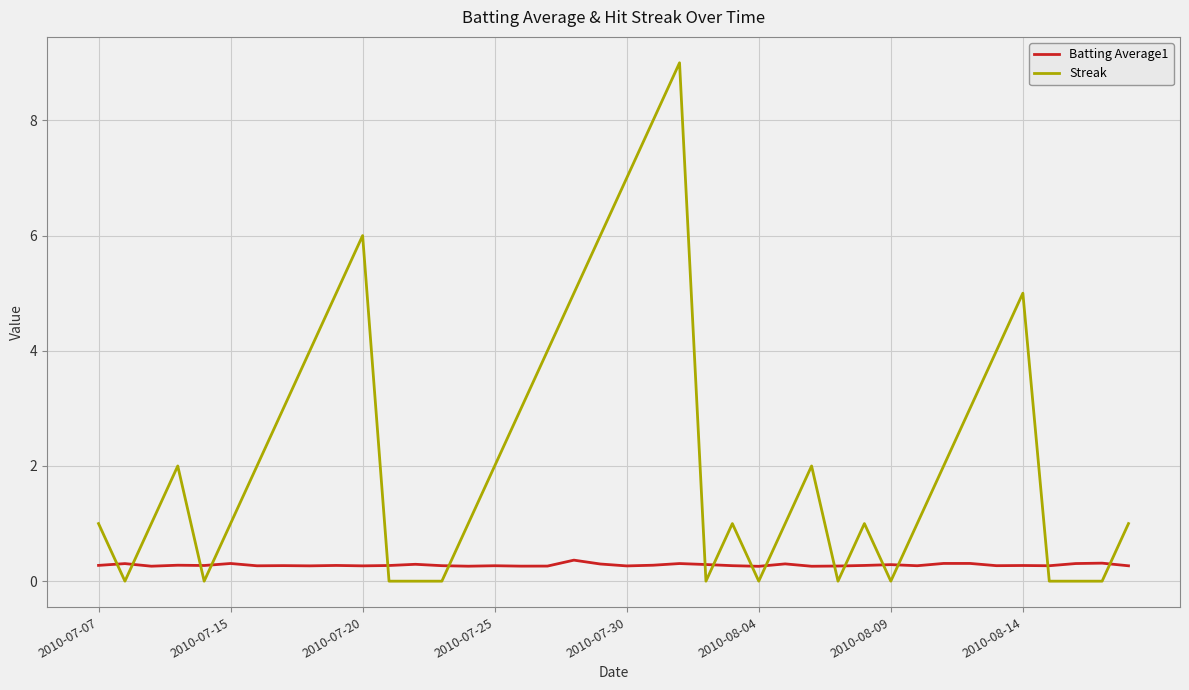

What is the highest value of the Batting Average1 series?

0.4